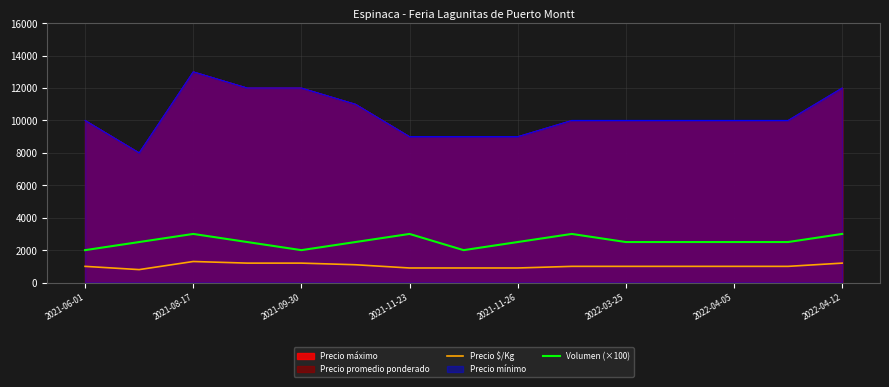

The value of Precio $/Kg at 2021-11-23 is 1263. True or false?

False